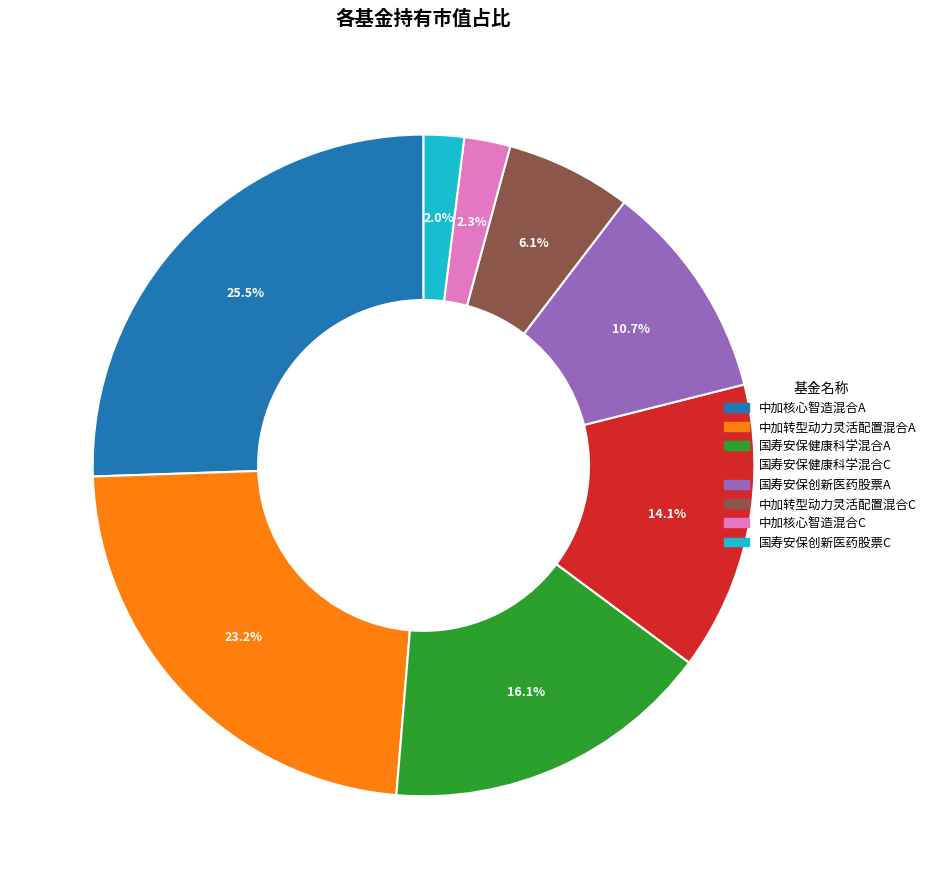

Which has a higher value, 中加转型动力灵活配置混合C or 国寿安保健康科学混合C?

国寿安保健康科学混合C